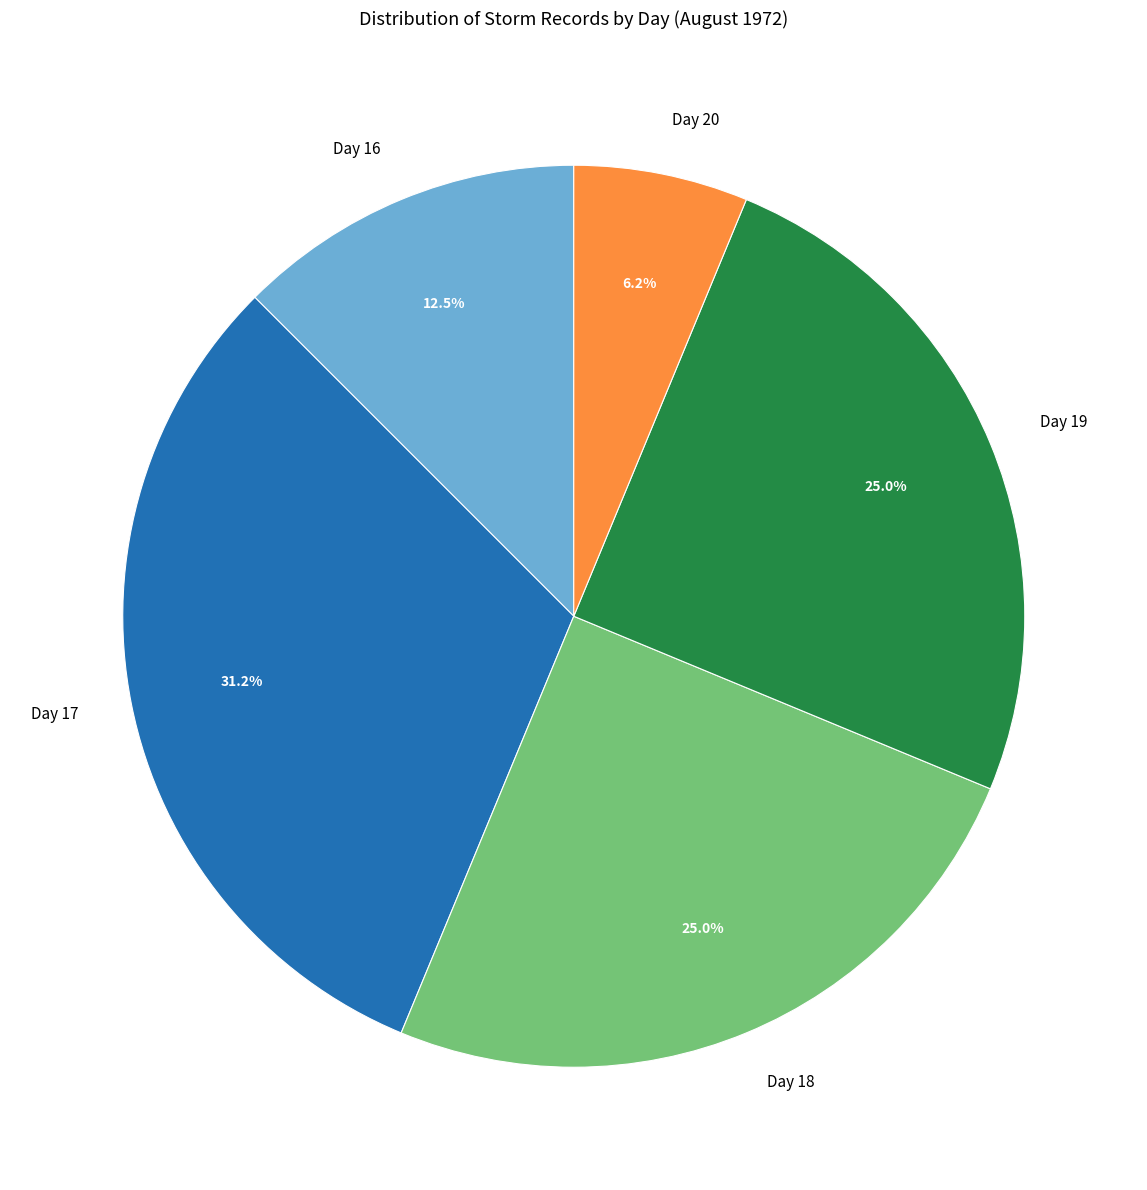

To the nearest percent, what is the difference between the largest and smallest slice percentages?

25%